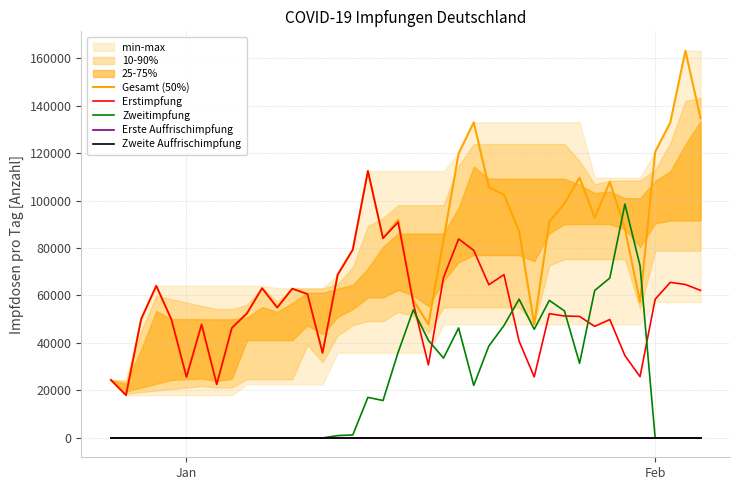

Which category has the lowest value in the Zweite Auffrischimpfung series?

Jan